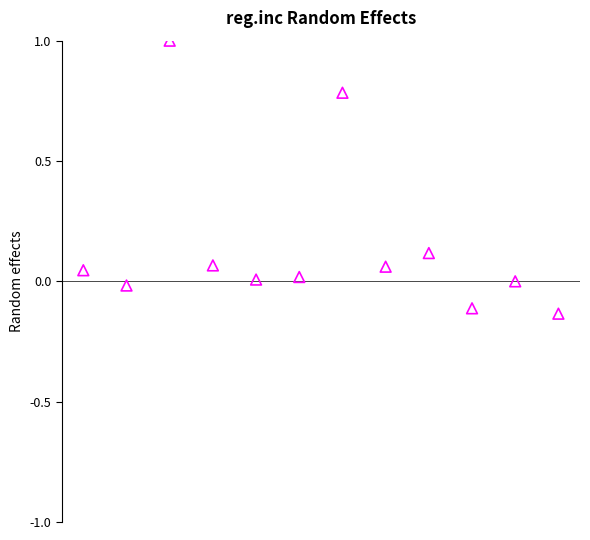

What is the range of Y values (max minus min)?

1.1